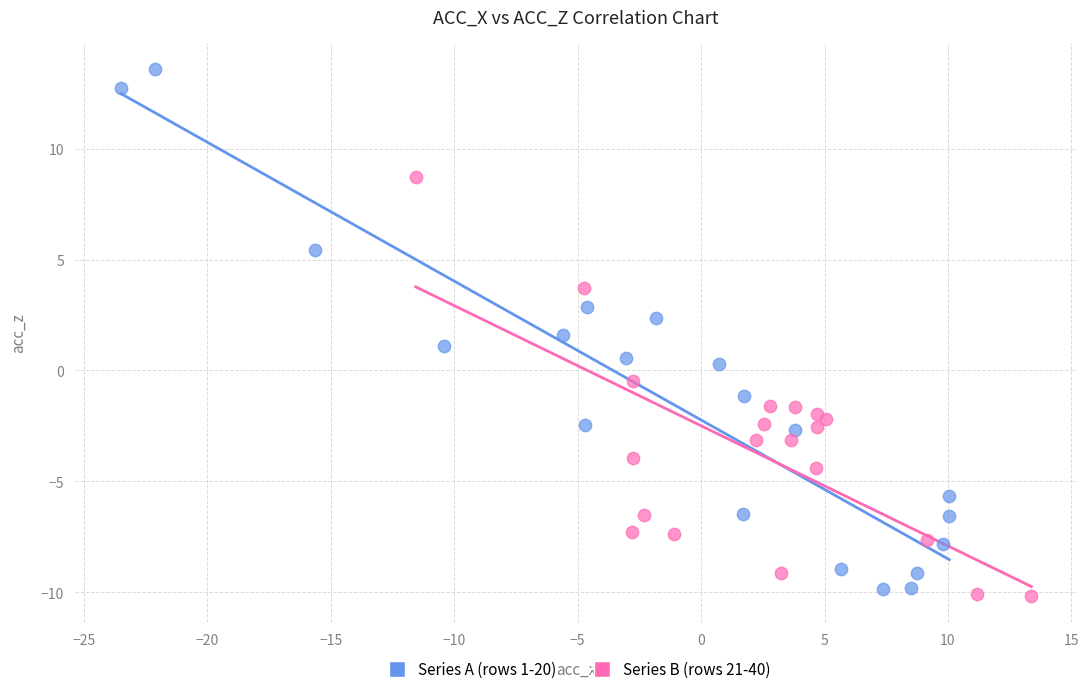

Which series has the widest spread of Y values?

Series A (rows 1-20)